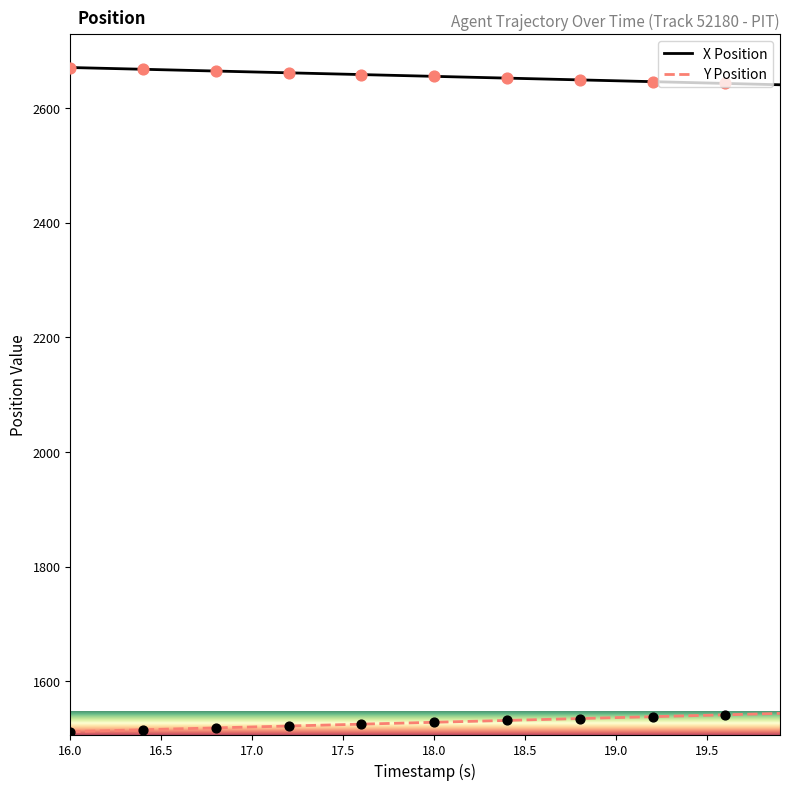

At how many categories does at least one series exceed 2635?

40